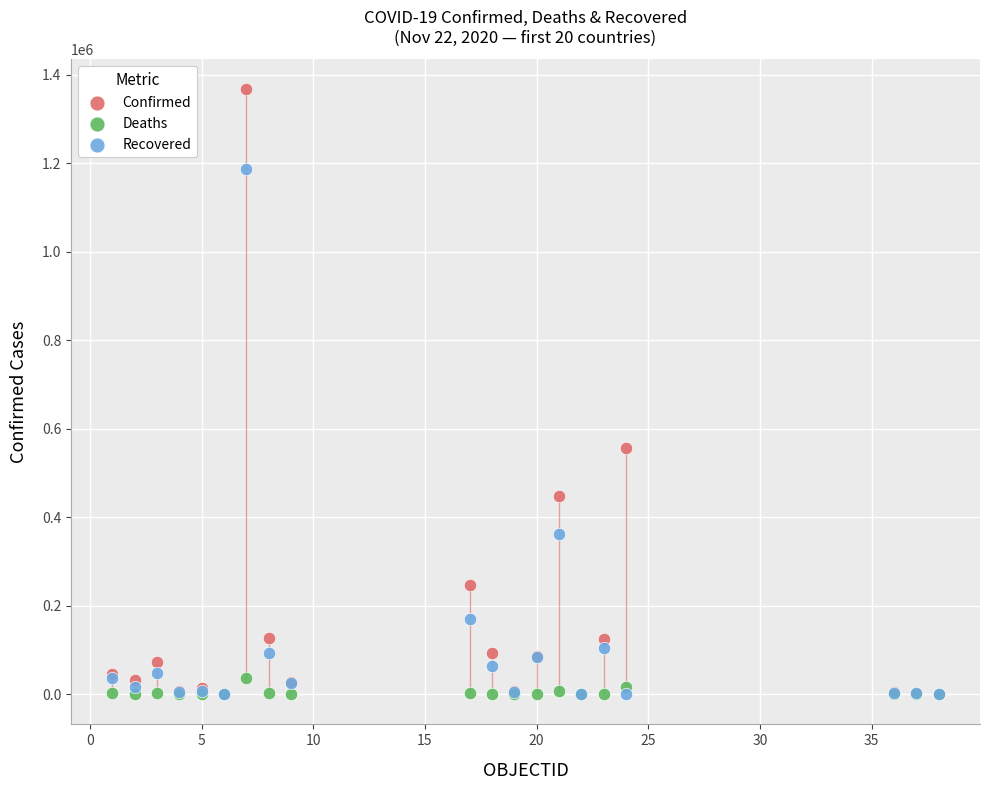

In the Recovered series, what Y value is closest to 593526?

362428